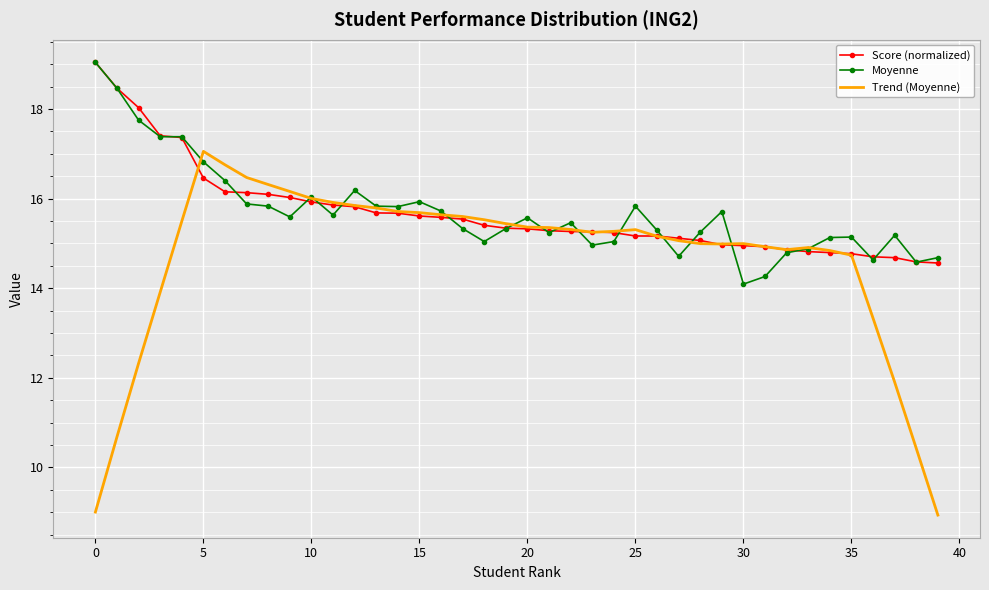

What is the minimum value shown in the chart?

8.9